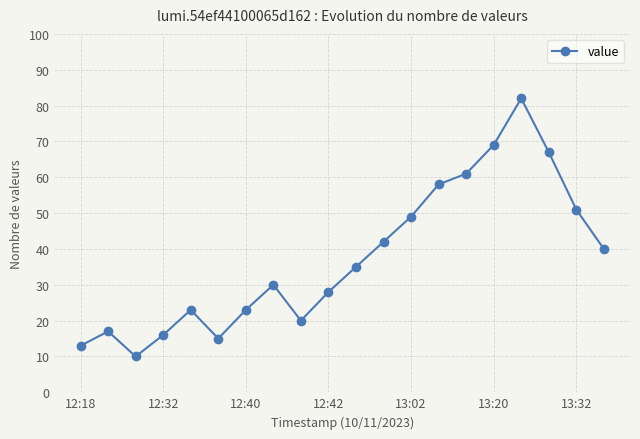

How many lines are shown in the chart?

1